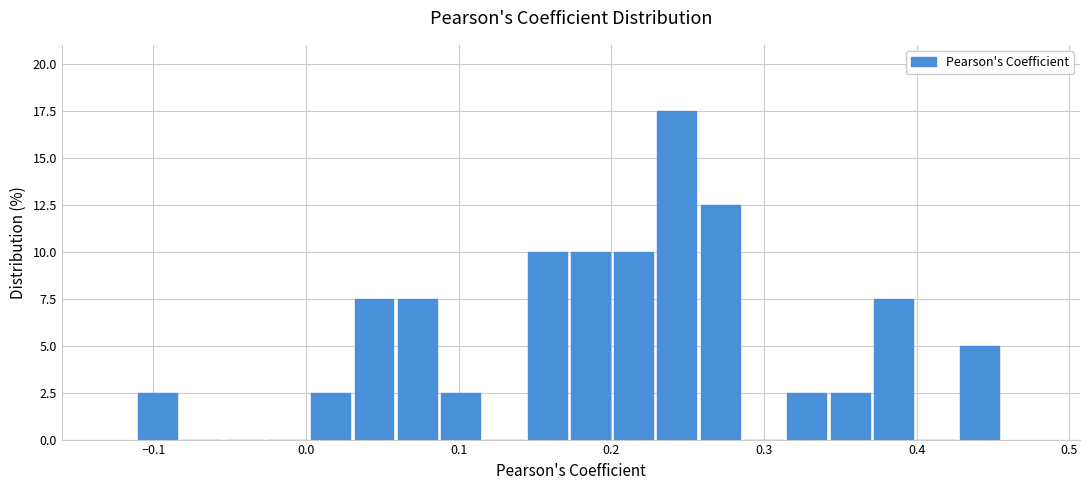

Read against the x-axis, roughly where is the centre of the tallest bar?

0.24